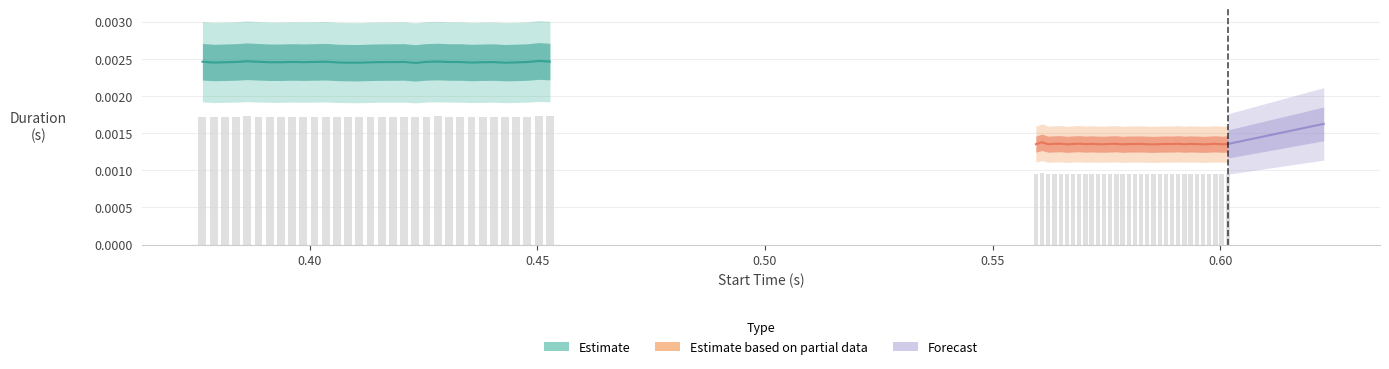

How many categories are shown in the chart?

32